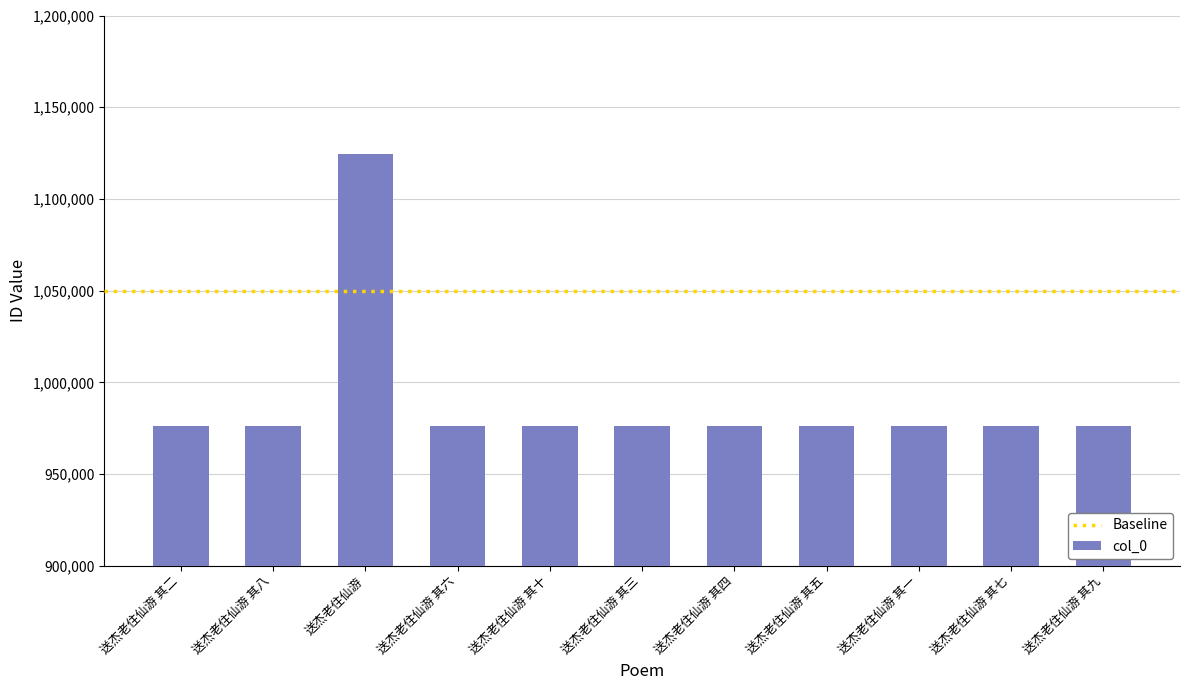

Does the chart contain stacked bars?

No